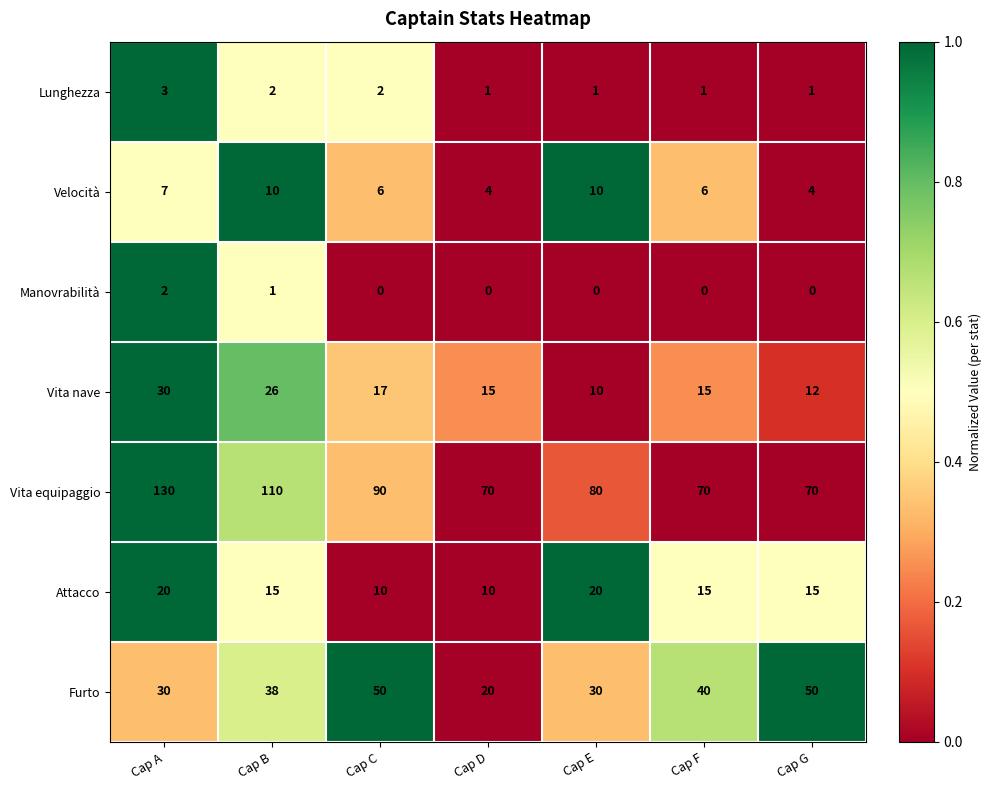

List the series in order of their peak value, highest first.

Vita equipaggio, Furto, Vita nave, Attacco, Velocità, Lunghezza, Manovrabilità